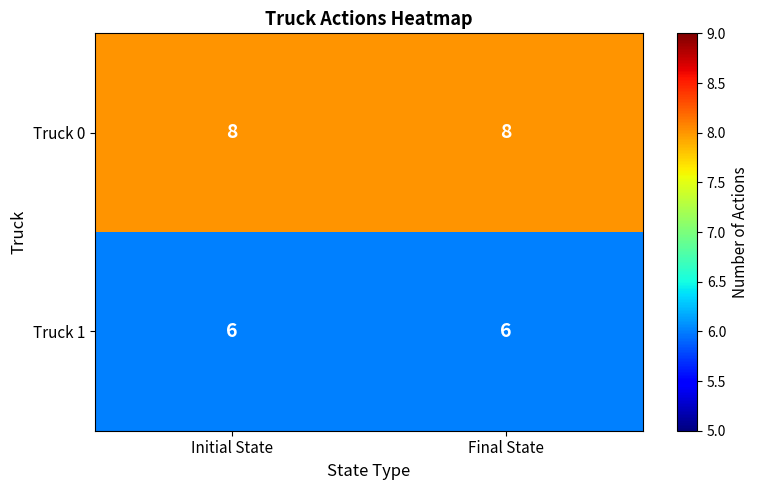

Is it true that Truck 1 equals 10 at Initial State?

False